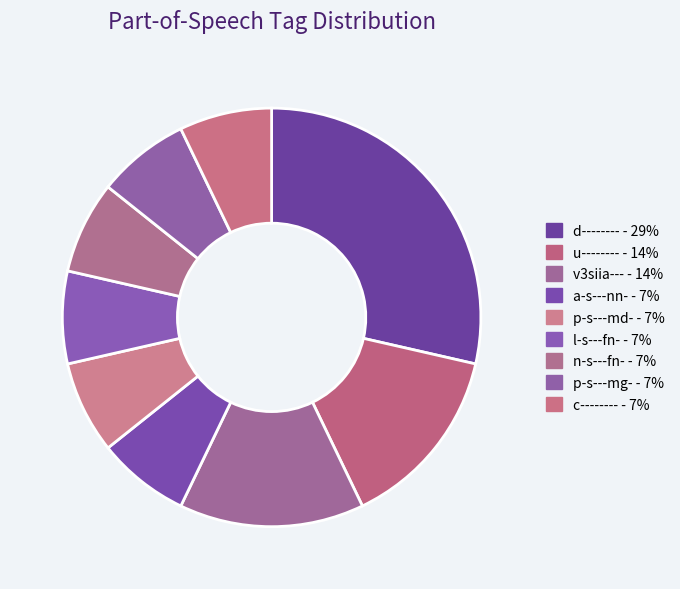

How many slices are in this pie chart?

9